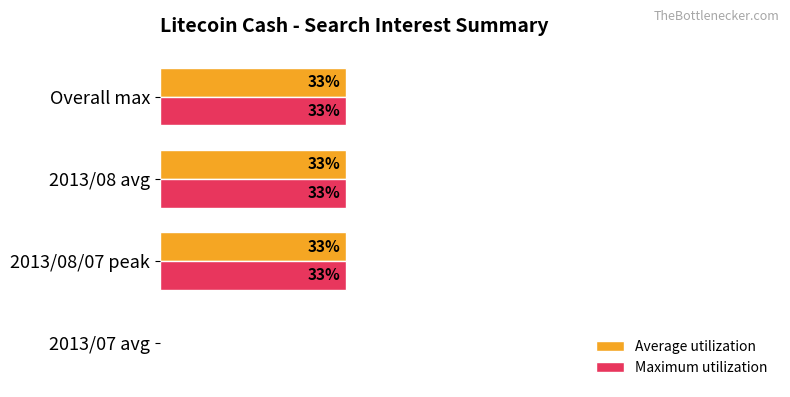

At which label is Maximum utilization closest to 16?

2013/07 avg